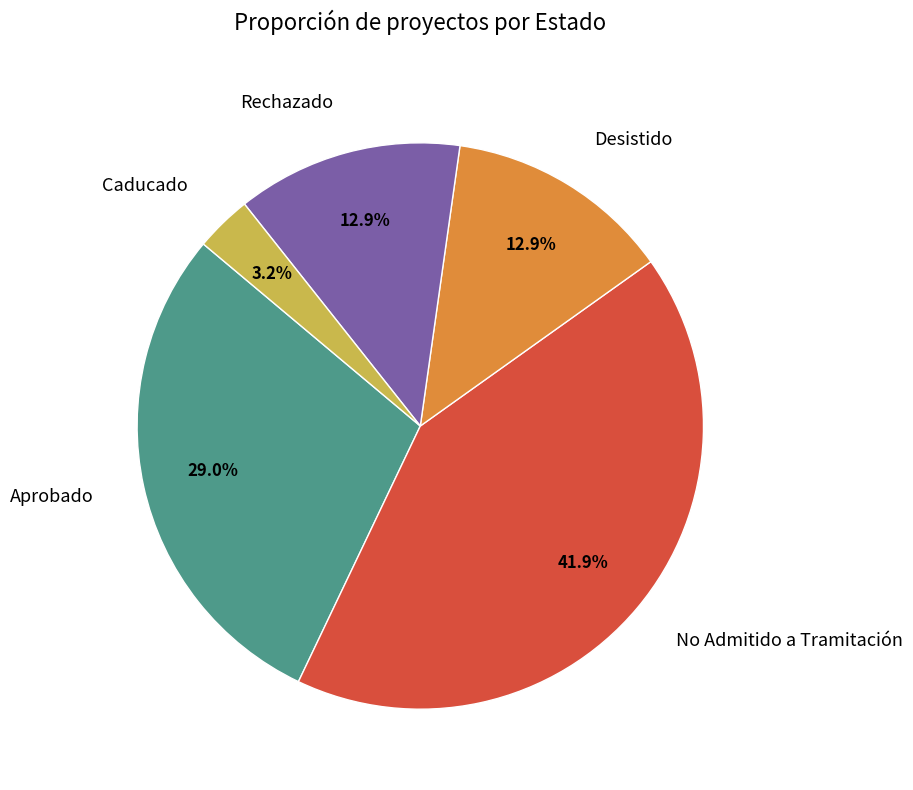

How many segments does this pie chart have?

5